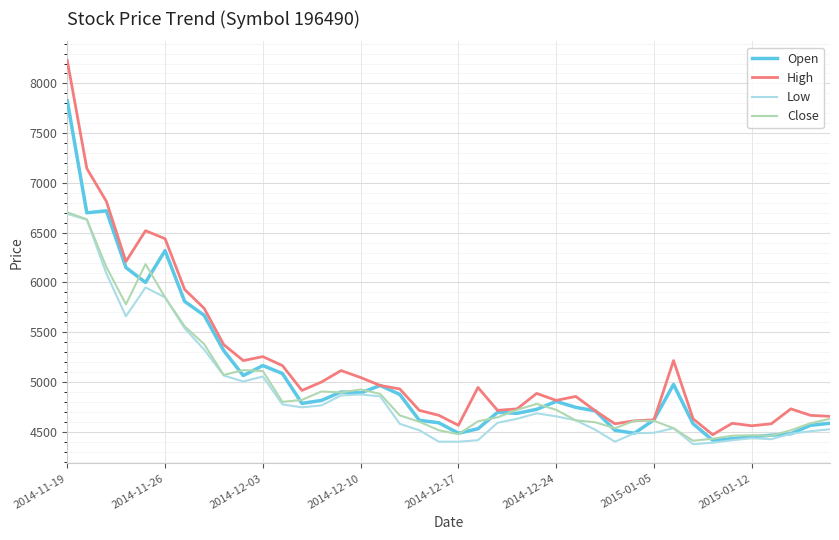

List the series in order of their overall mean, lowest first.

Low, Close, Open, High